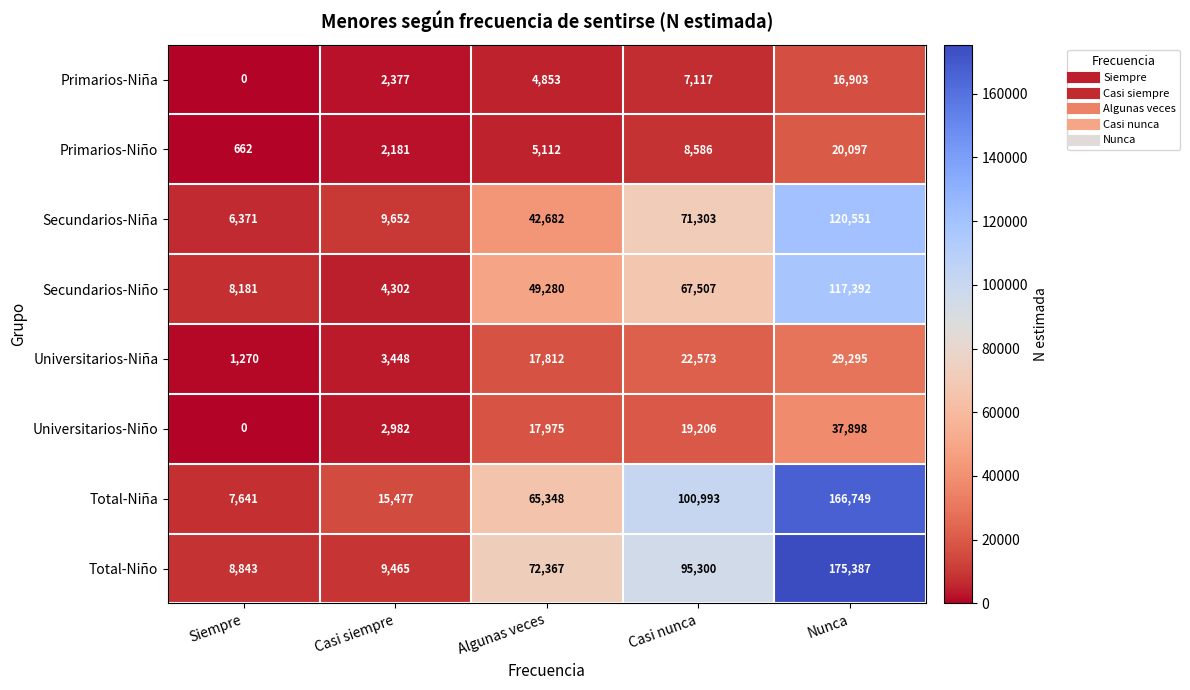

What is the difference between the highest and lowest values at Algunas veces?

67514